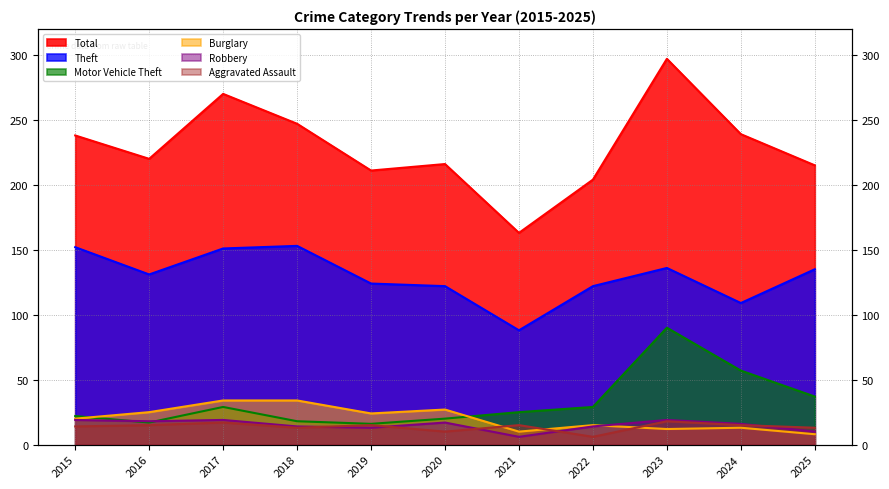

What is the maximum value for Robbery?

19